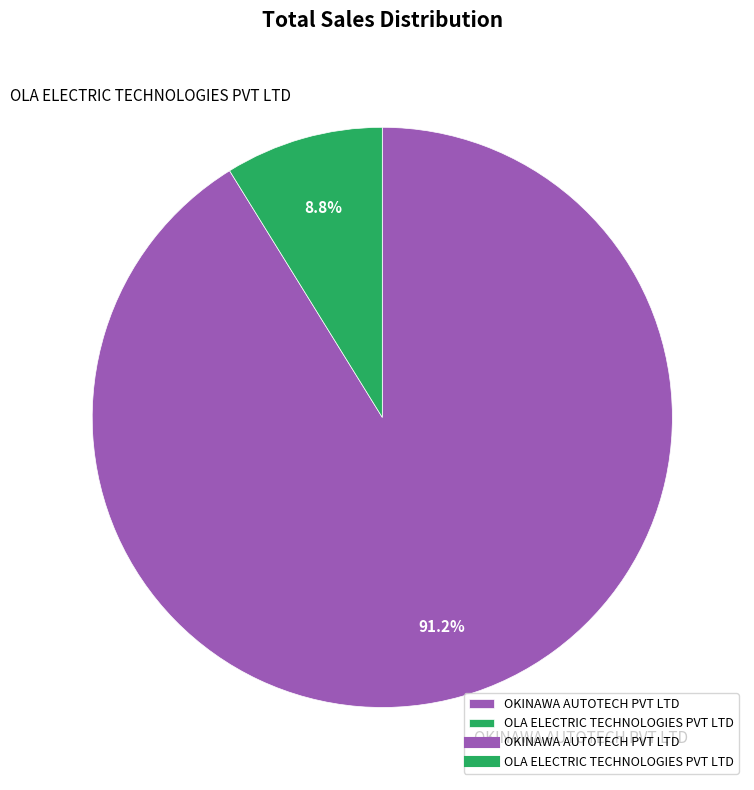

Combined, what portion of the pie is OKINAWA AUTOTECH PVT LTD and OLA ELECTRIC TECHNOLOGIES PVT LTD?

100.0%